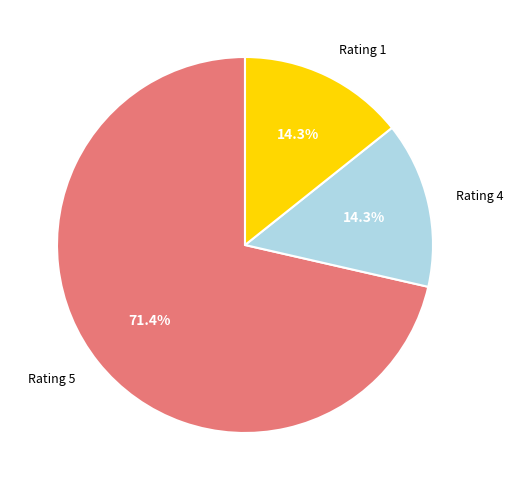

Which category has the biggest portion of the pie?

Rating 5